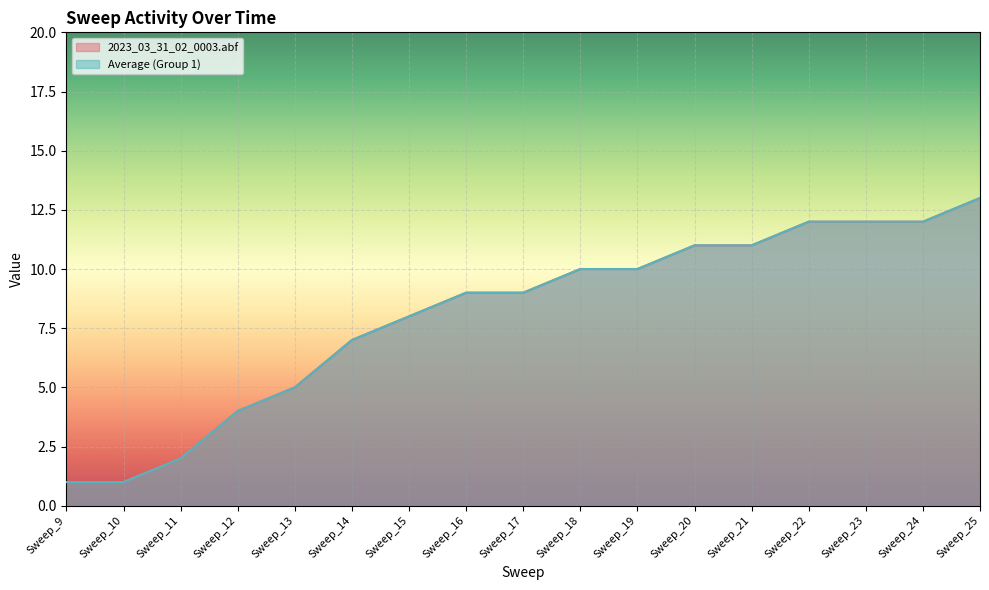

How many distinct data groups are displayed?

2